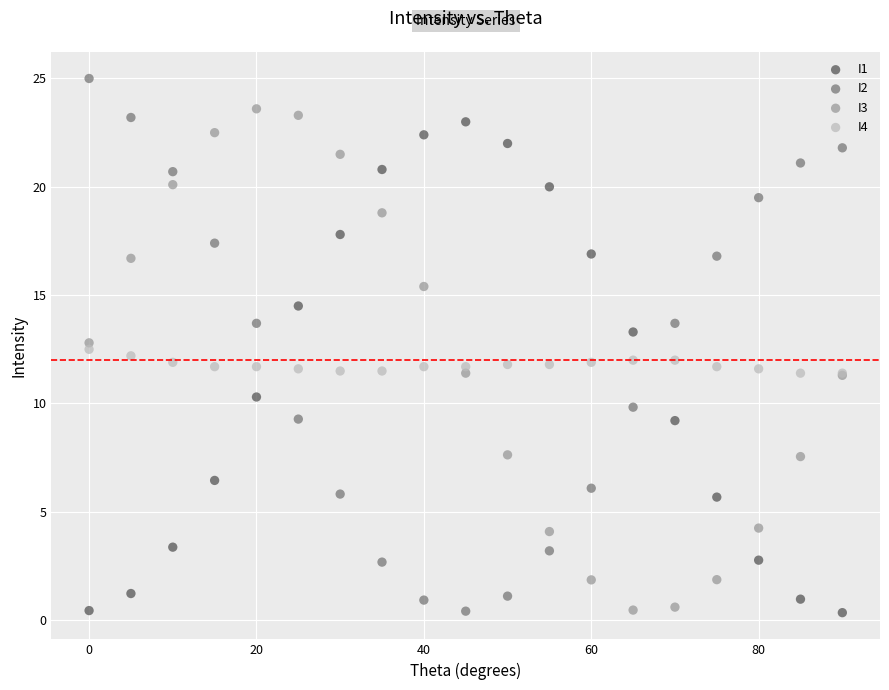

Which series contains the highest Y value?

I2